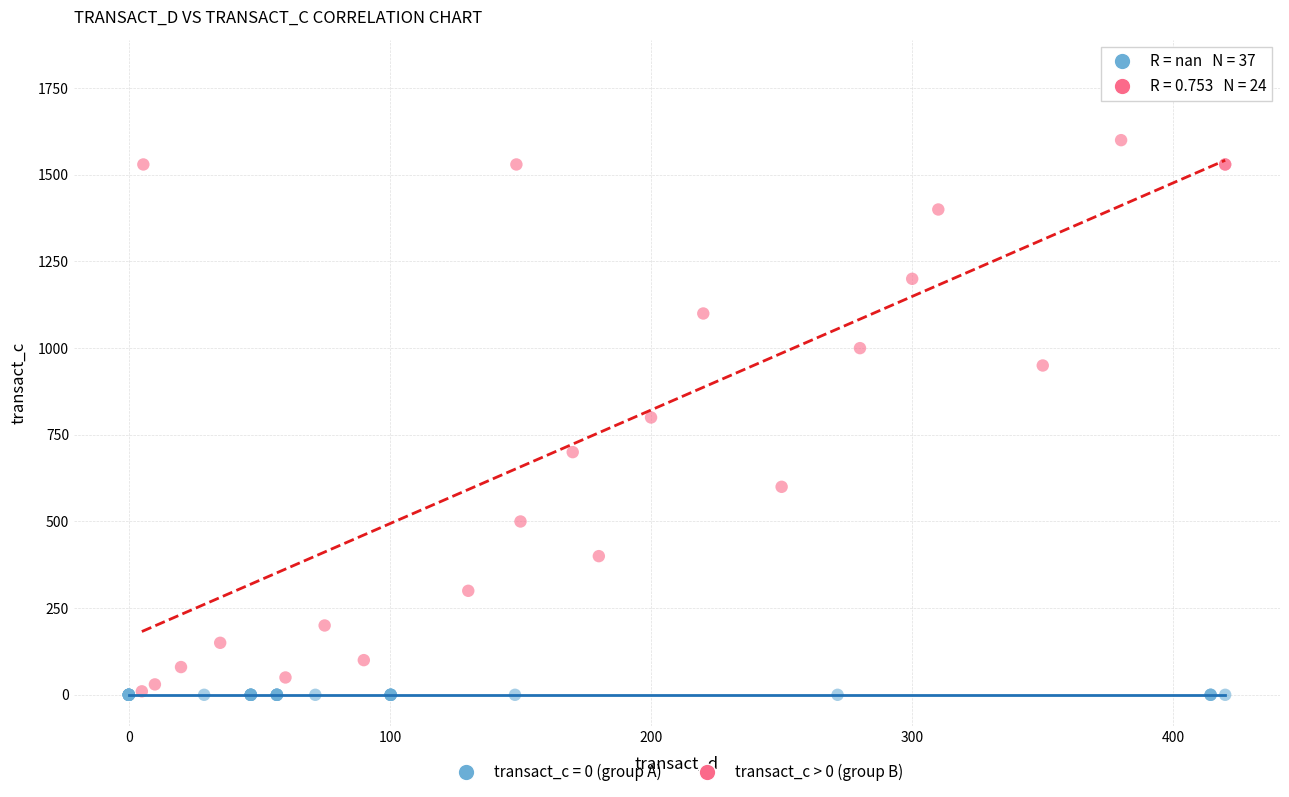

Which series reaches the maximum Y coordinate?

transact_c > 0 (group B)